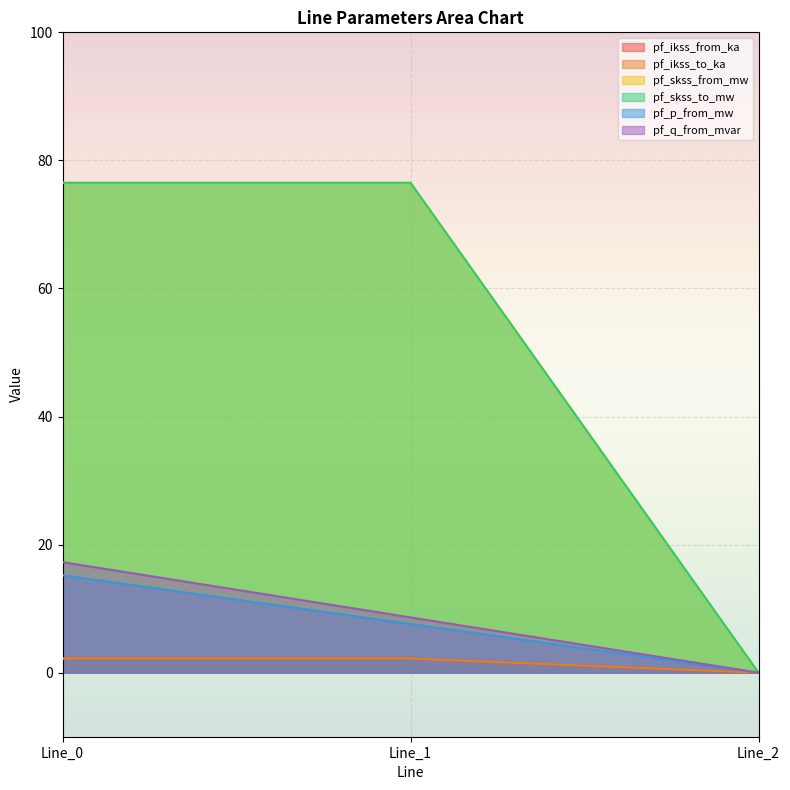

Is it true that pf_skss_to_mw equals 124.0 at Line_1?

False